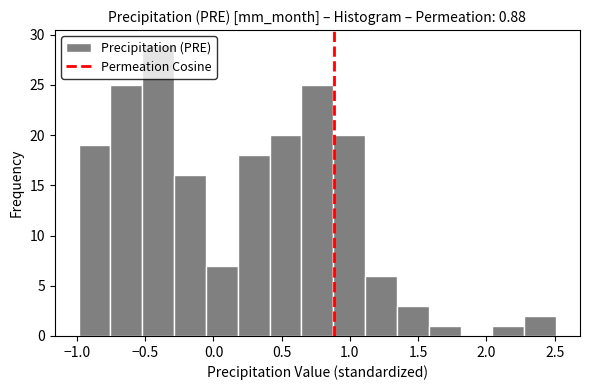

Over which range of the x-axis is the bar tallest?

-0.50 to -0.30